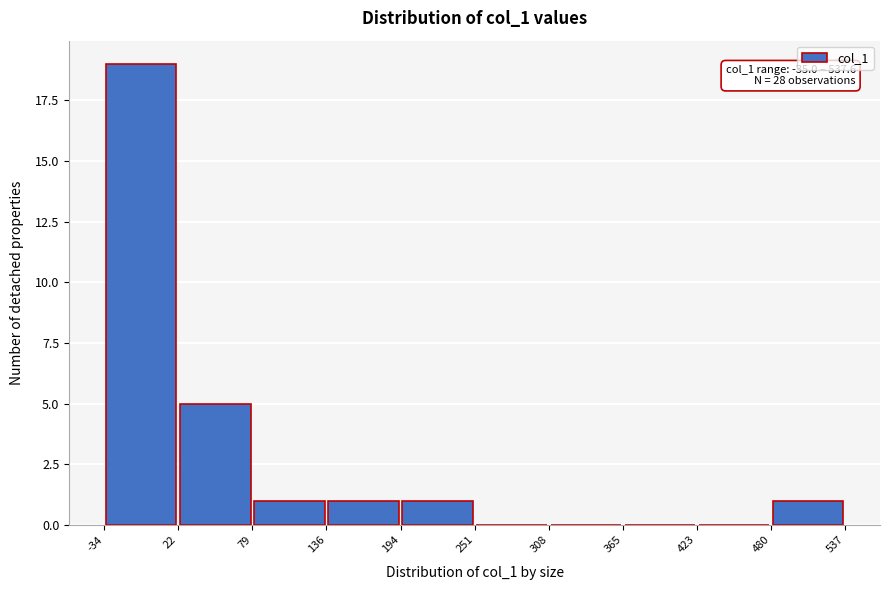

Which range on the x-axis has the tallest bar?

-34 to 22